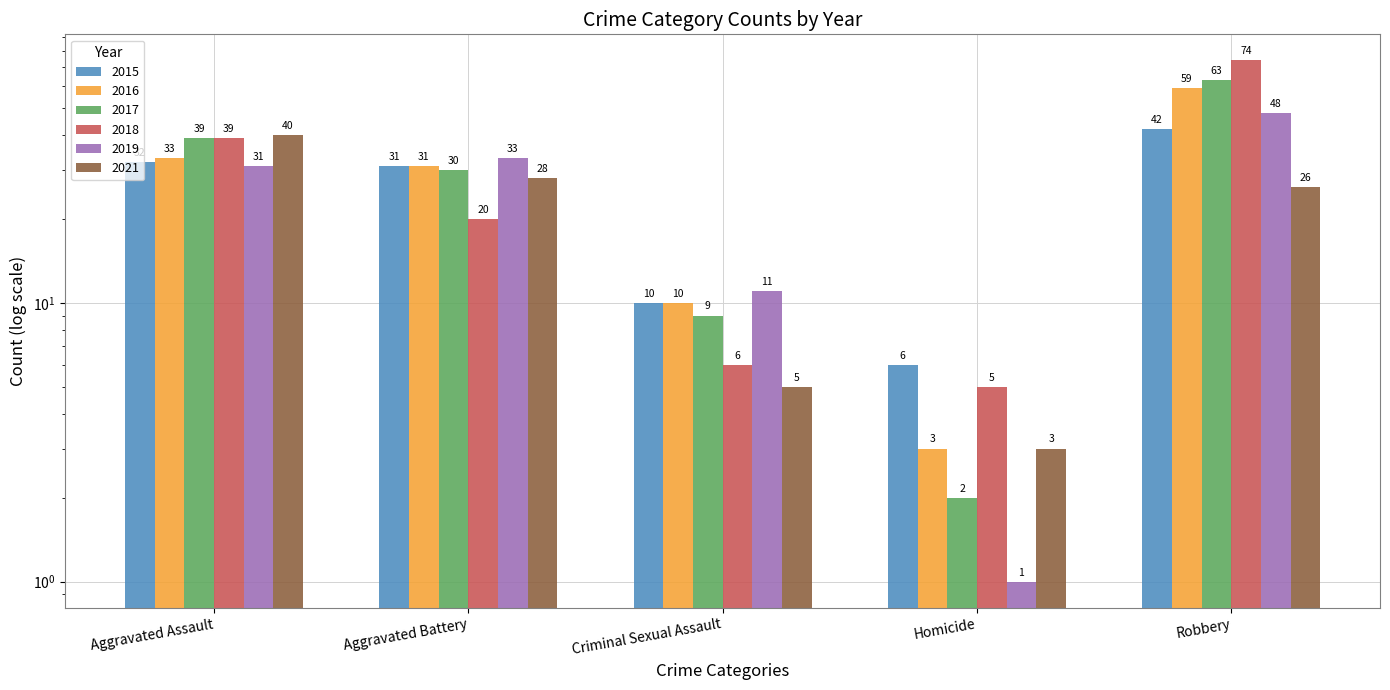

Is the value of 2017 at Aggravated Assault greater than the value of 2016 at Criminal Sexual Assault?

Yes